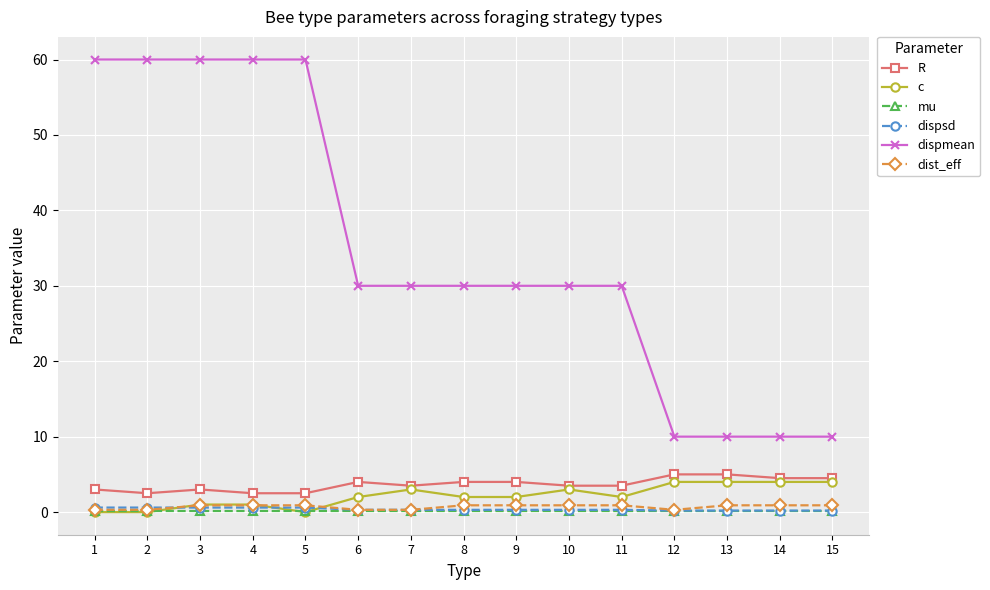

True or false: c and dispmean cross at least once.

False